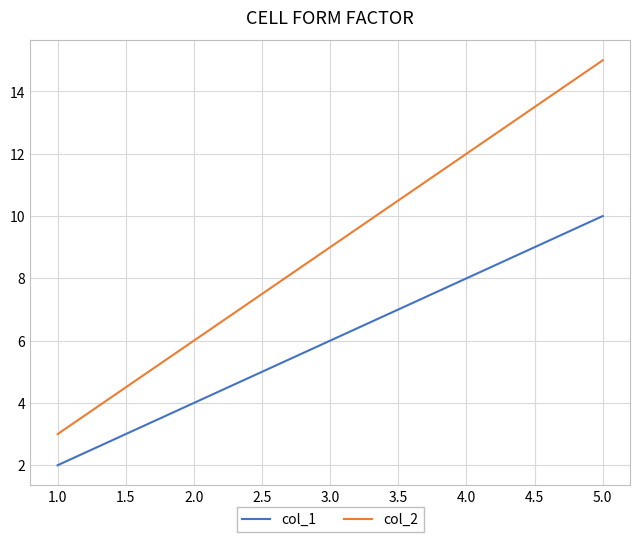

Rank the series by their maximum value, from highest to lowest.

col_2, col_1